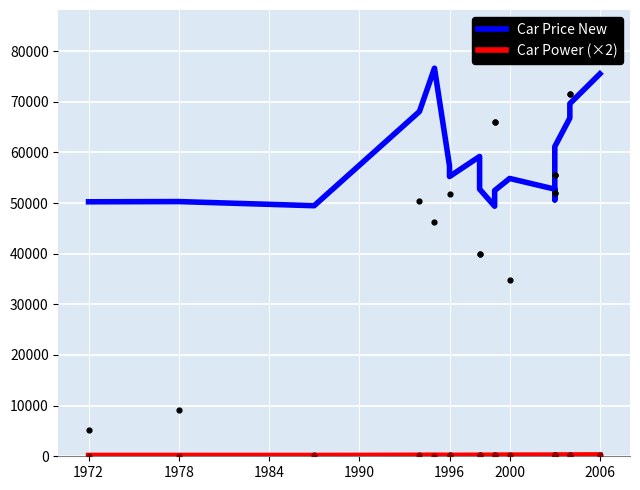

At how many categories does at least one series exceed 26566?

20